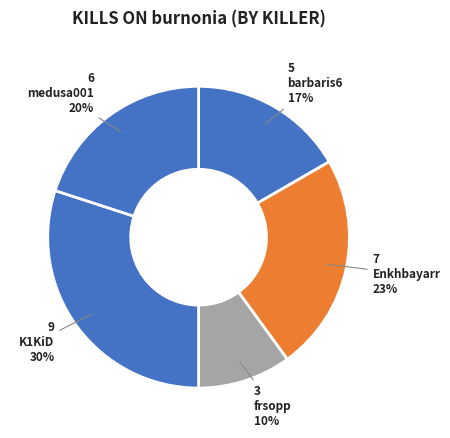

To the nearest percent, what is the difference between the largest and smallest slice percentages?

20%